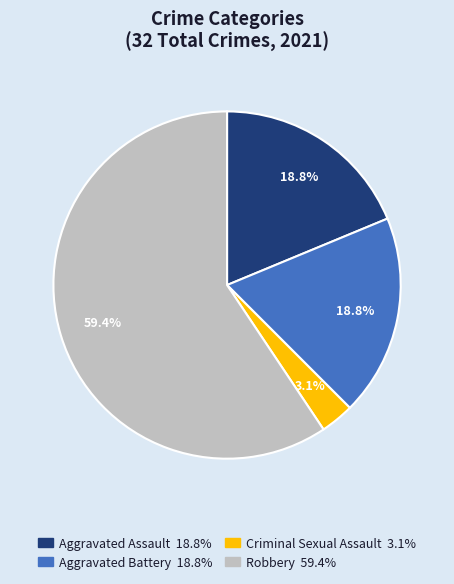

Between Robbery and Criminal Sexual Assault, which is larger?

Robbery